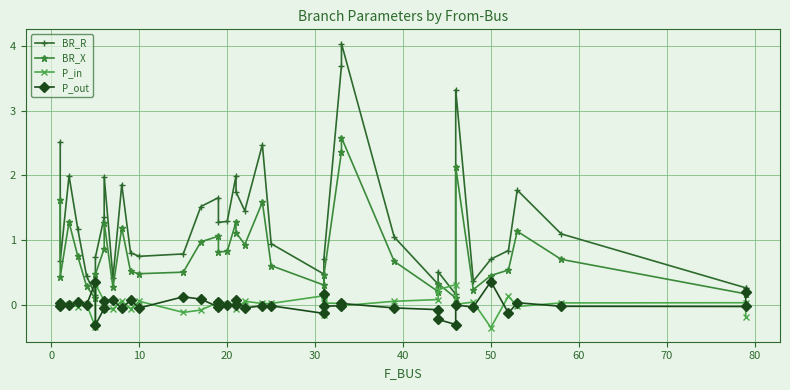

Reading left to right, extract all data points from this chart.

BR_R: 2.5	0.7	2.0	1.2	0.4	0.1	0.7	1.4	2.0	0.4	1.9	0.8	0.7	0.8	1.5	1.7	1.3	1.3	2.0	1.7	1.4	2.5	0.9	0.5	0.2	0.7	3.7	4.0	1.0	0.3	0.5	0.2	3.3	0.4	0.7	0.8	1.8	1.1	0.3	0.3
BR_X: 1.6	0.4	1.3	0.7	0.3	0.1	0.5	0.9	1.3	0.3	1.2	0.5	0.5	0.5	1.0	1.1	0.8	0.8	1.3	1.1	0.9	1.6	0.6	0.3	0.1	0.5	2.4	2.6	0.7	0.2	0.3	0.1	2.1	0.2	0.4	0.5	1.1	0.7	0.2	0.2
P_in: 0.0	-0.0	0.0	-0.0	0.0	-0.3	0.3	0.1	-0.1	-0.1	0.1	-0.1	0.1	-0.1	-0.1	0.0	-0.0	0.0	0.0	-0.1	0.1	0.0	0.0	0.1	-0.2	0.0	0.0	-0.0	0.1	0.1	0.2	0.3	0.0	0.0	-0.4	0.1	-0.0	0.0	0.0	-0.2
P_out: -0.0	0.0	-0.0	0.0	-0.0	0.3	-0.3	-0.1	0.1	0.1	-0.1	0.1	-0.1	0.1	0.1	-0.0	0.0	-0.0	-0.0	0.1	-0.1	-0.0	-0.0	-0.1	0.2	-0.0	-0.0	0.0	-0.1	-0.1	-0.2	-0.3	-0.0	-0.0	0.4	-0.1	0.0	-0.0	-0.0	0.2